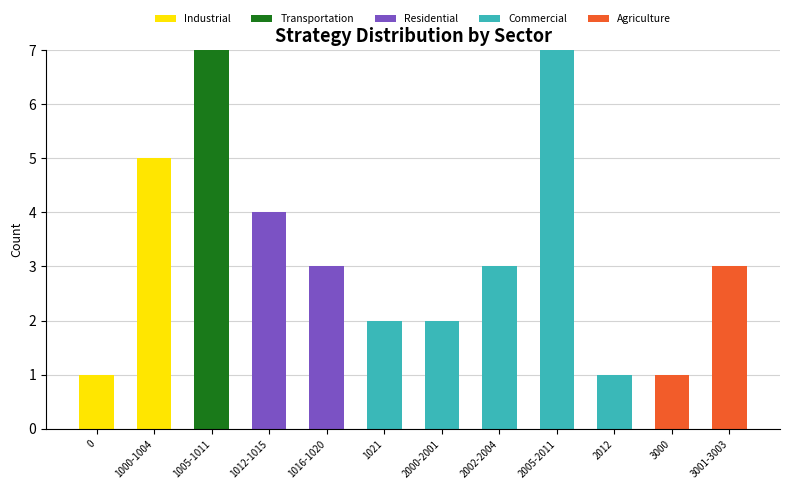

How many categories are shown in the chart?

12